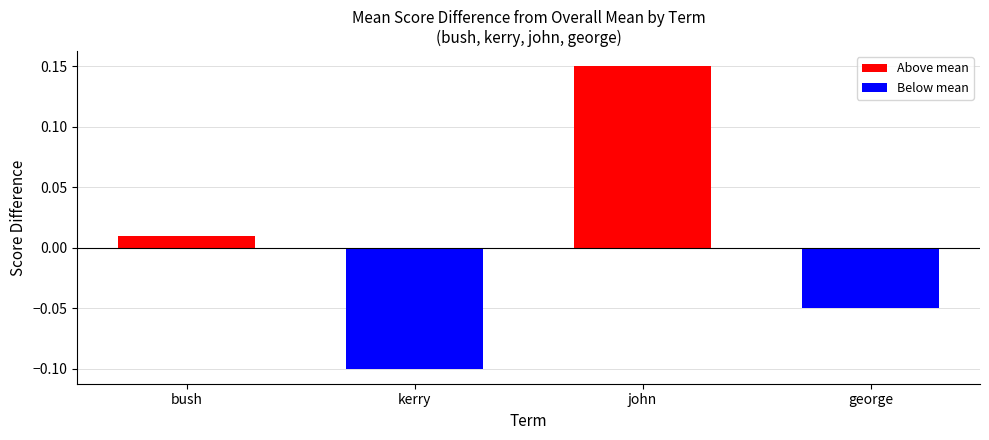

What are all the series names shown in the legend?

Above mean, Below mean